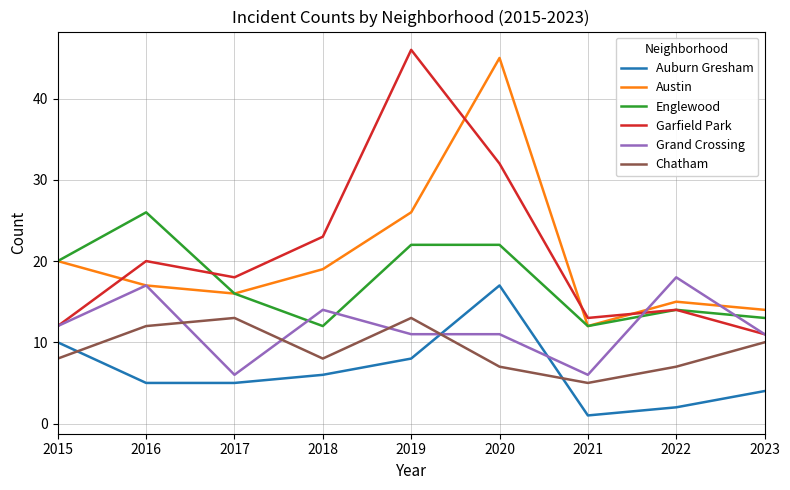

What is the sum of all Englewood values?

157